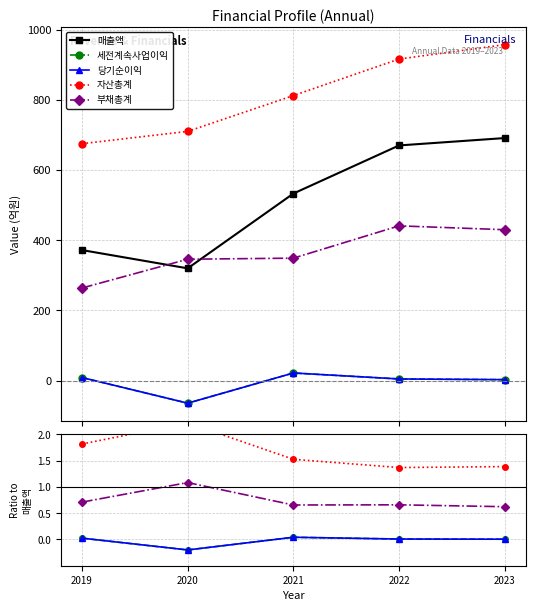

What is the difference between the 자산총계 values at 2021 and 2022?

0.2